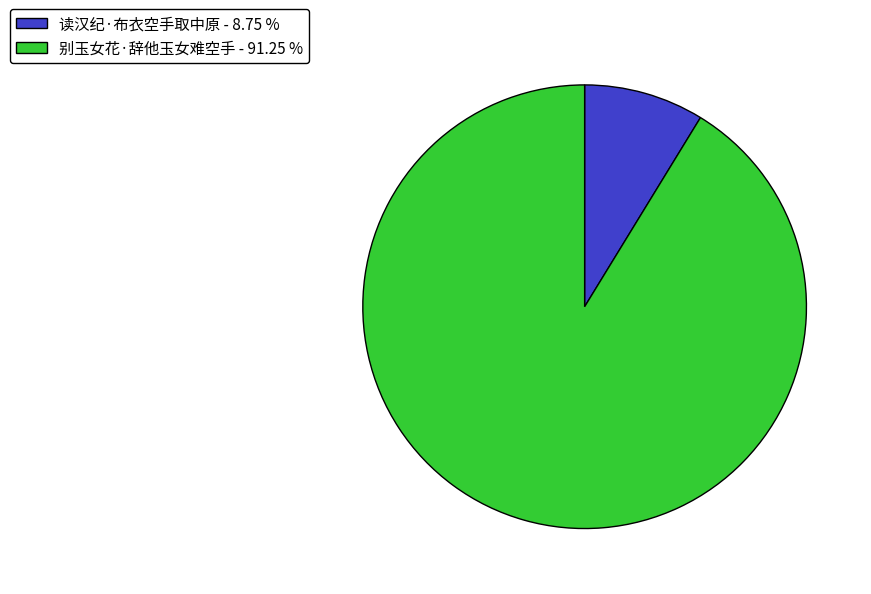

Do 读汉纪·布衣空手取中原 - 8.75 % and 别玉女花·辞他玉女难空手 - 91.25 % together represent more than half of the pie?

Yes